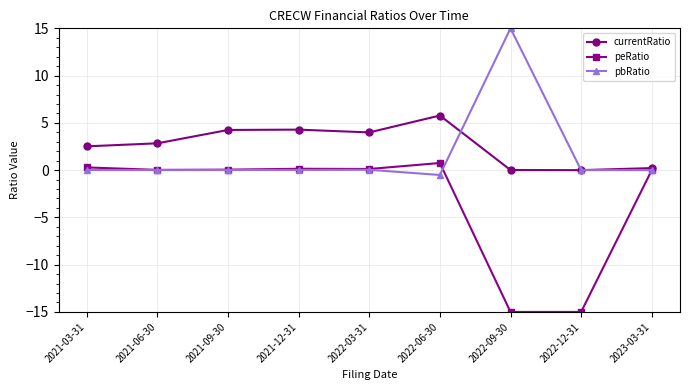

What is the label of the 4th point from the left?

2021-12-31